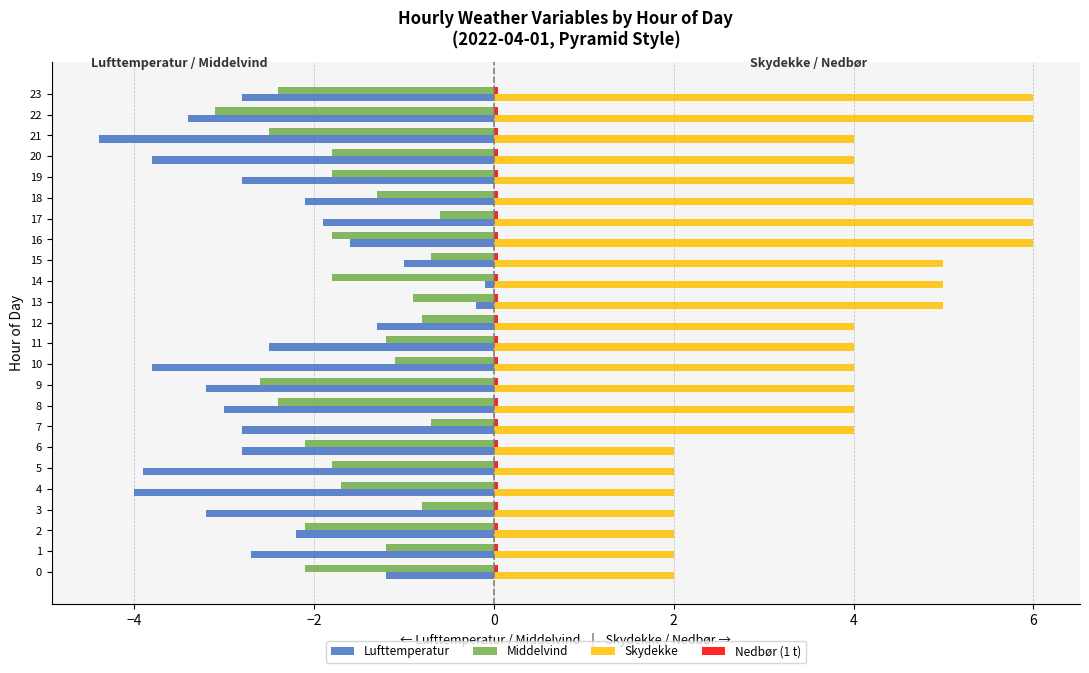

Which series has the largest total across all categories?

Skydekke